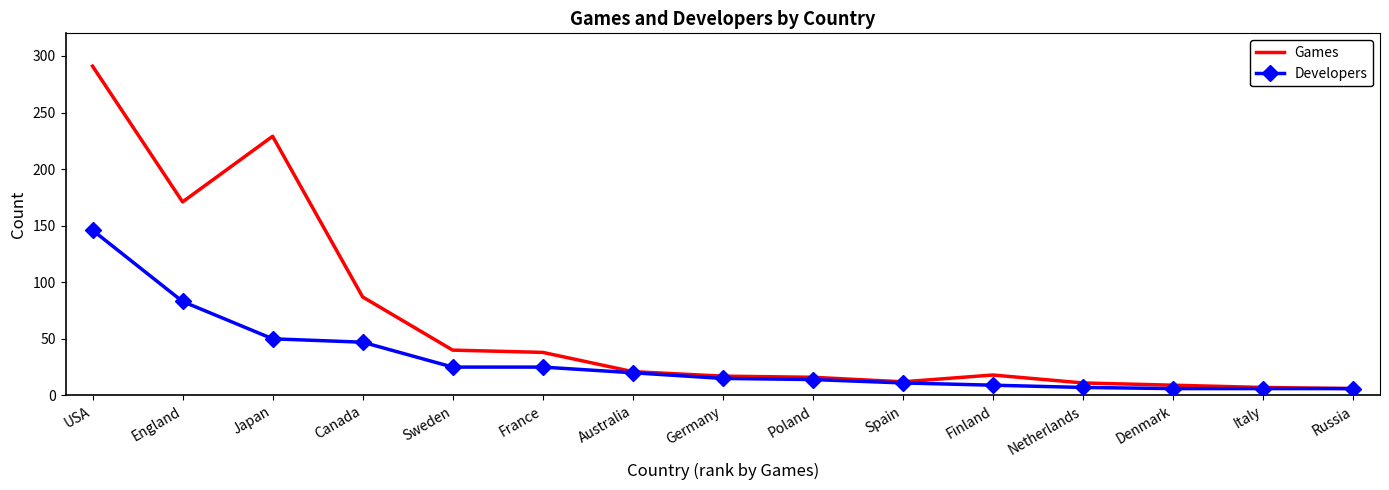

Which series has the largest total across all categories?

Games